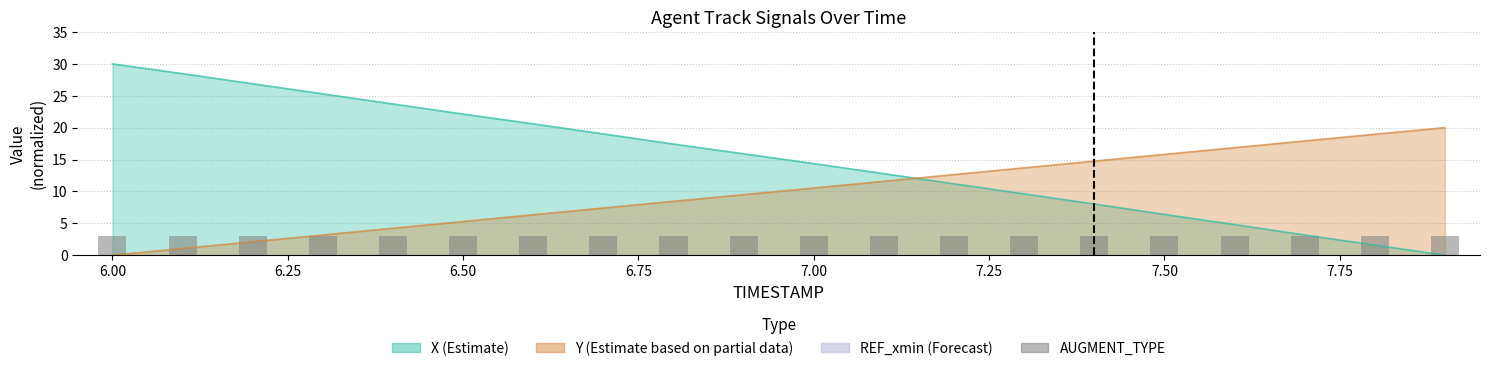

What is the total value across all series at 7.8?

20.5